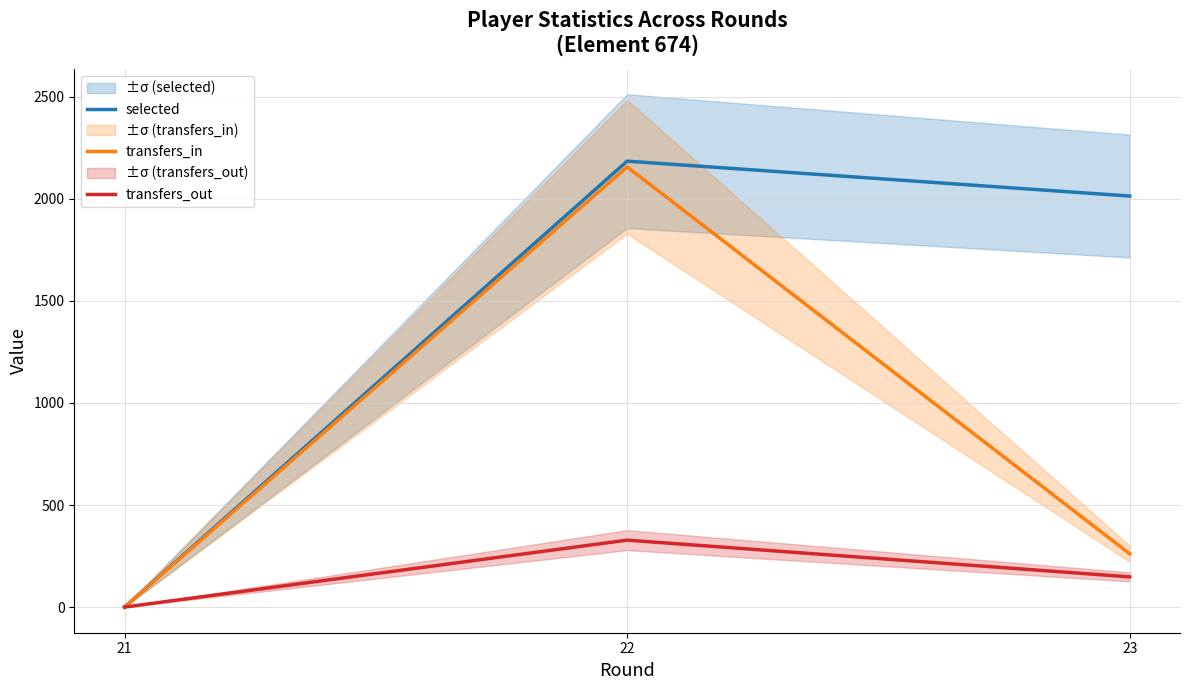

What is the sum of the transfers_in values at 21 and 22?

2157